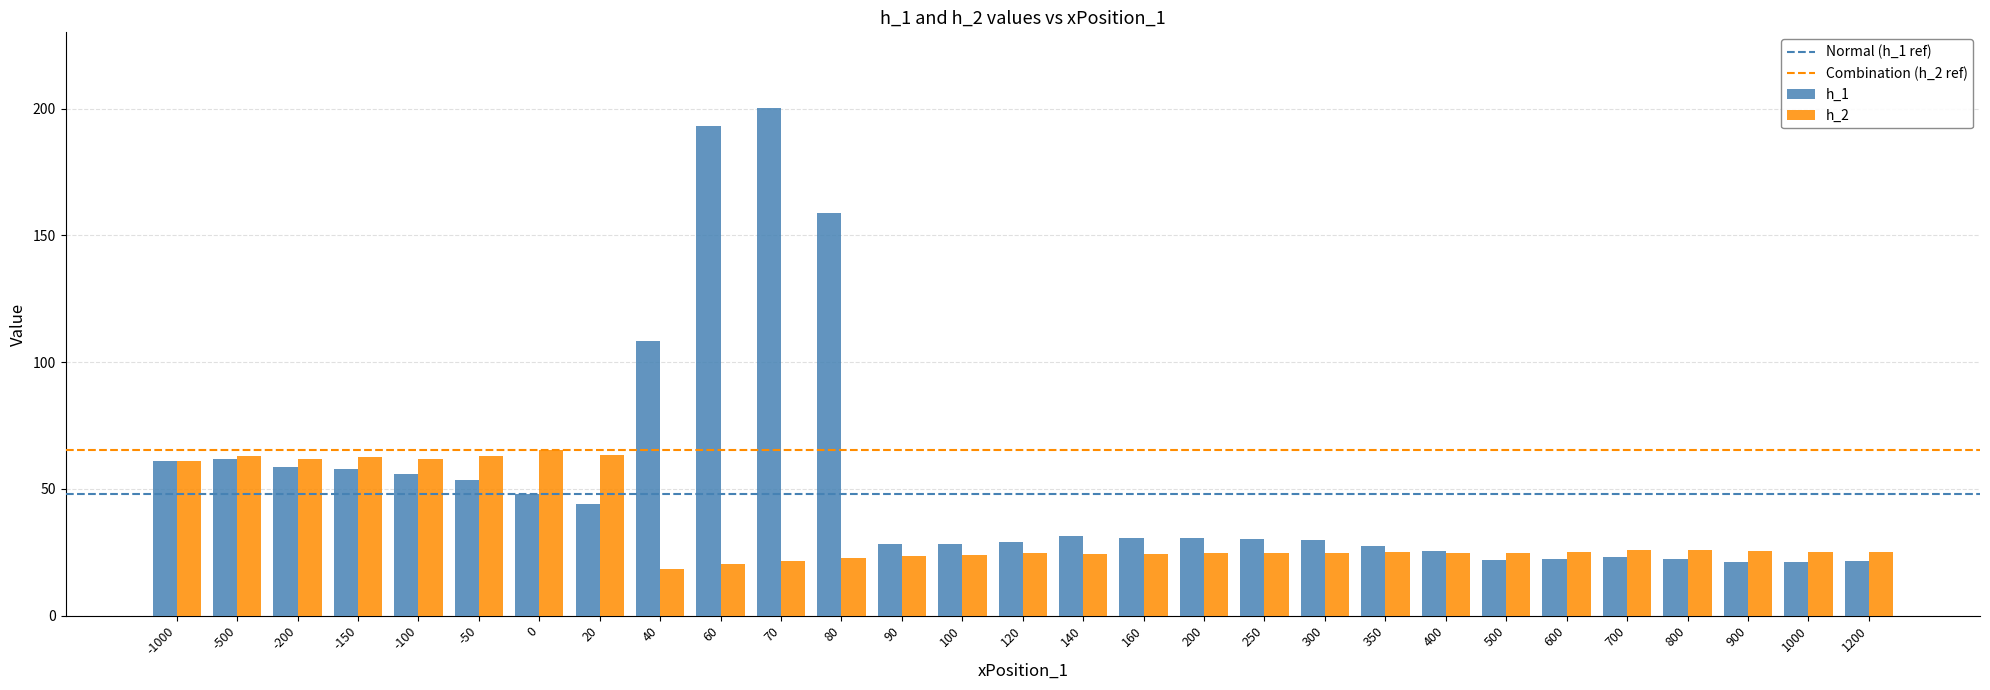

What is the difference between the second highest and second lowest values in the h_1 series?

171.8